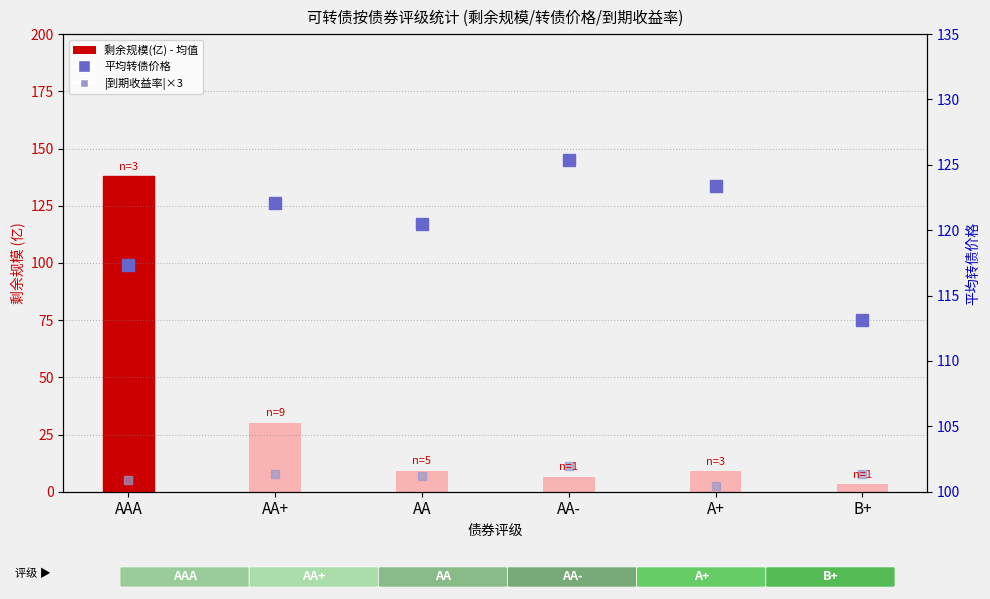

What are all the series names shown in the legend?

|到期收益率|×3, 剩余规模(亿), 平均转债价格